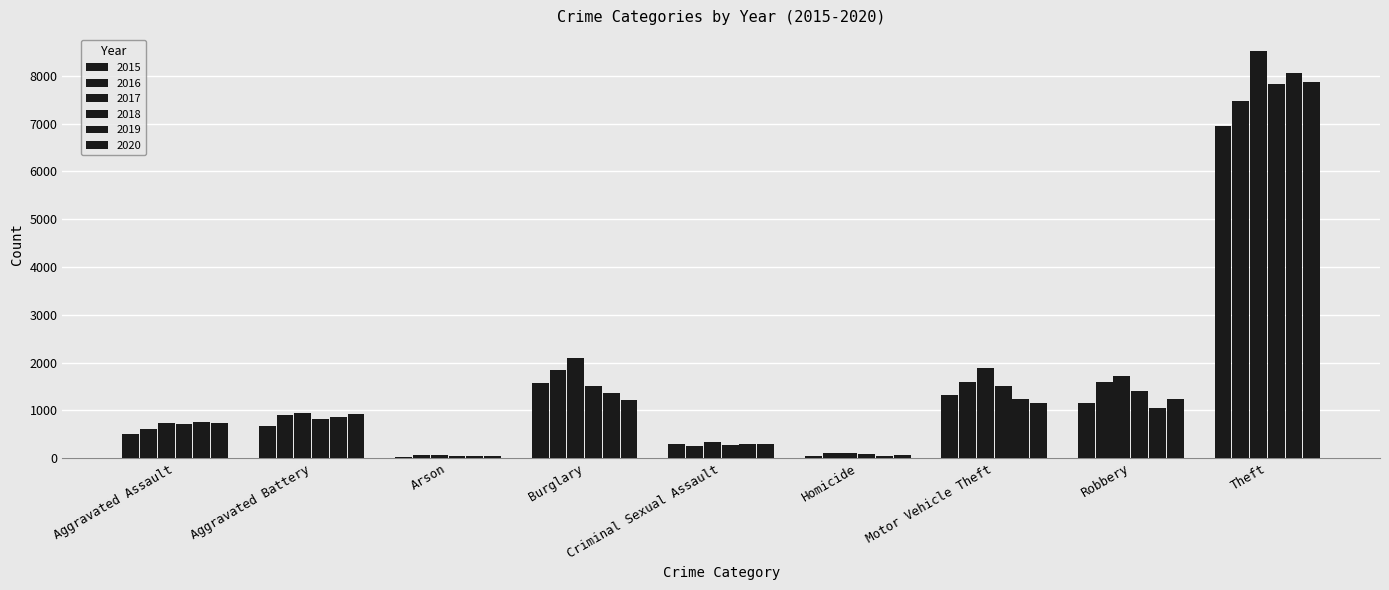

Where is 2018 nearest to the value 3930?

Motor Vehicle Theft